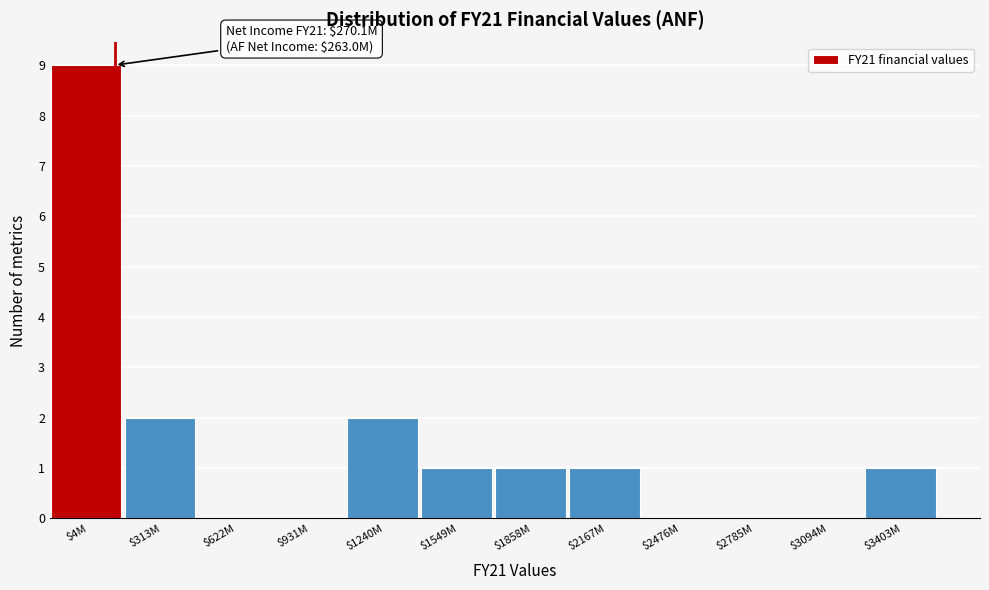

What is the sum of all values?

17